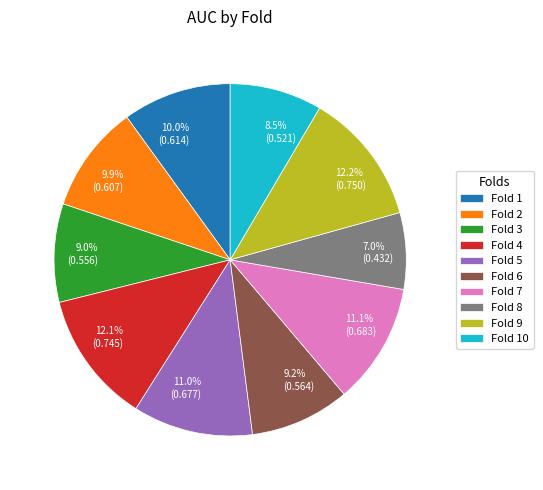

To the nearest percent, what is the average slice percentage?

10%